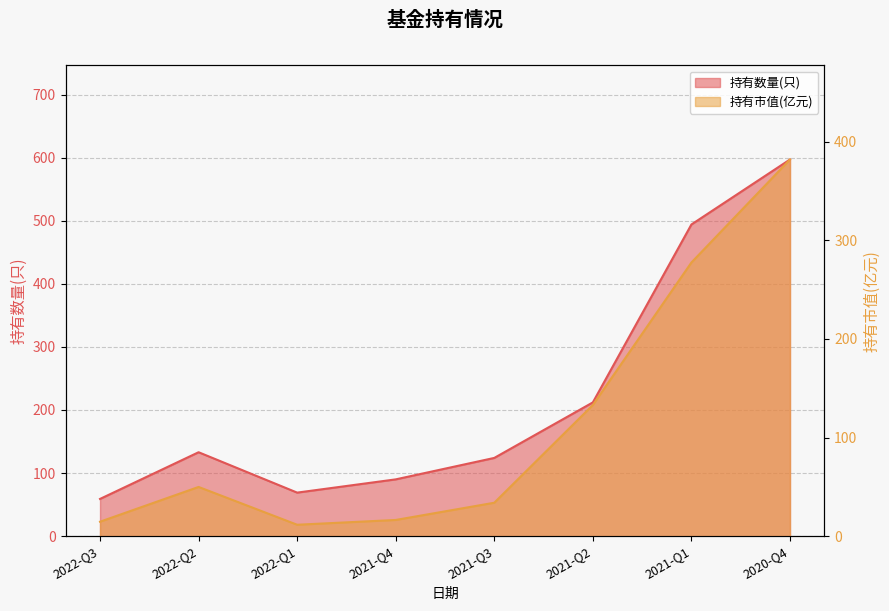

What are all the series names shown in the legend?

持有数量(只), 持有市值(亿元)